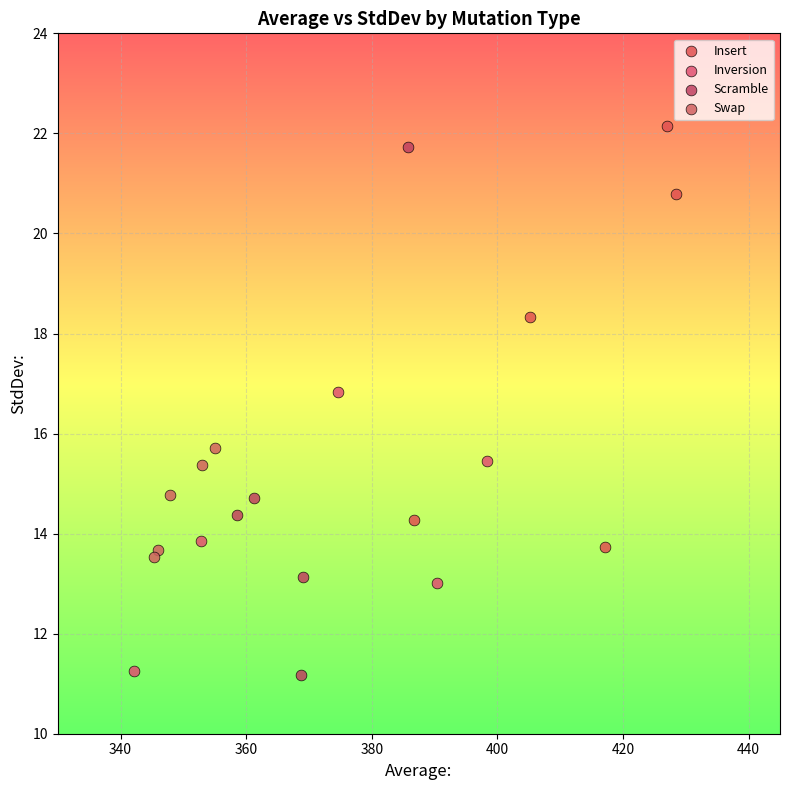

Which series has the widest spread of Y values?

Scramble